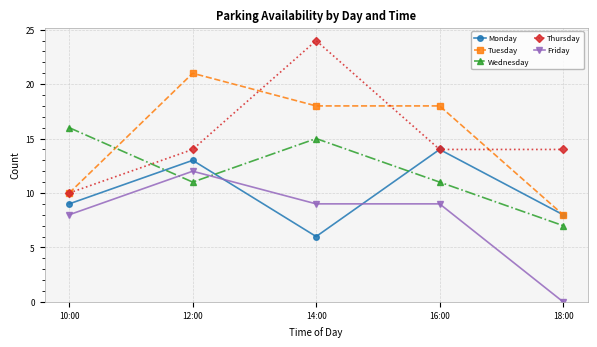

What position from the right is 16:00?

2